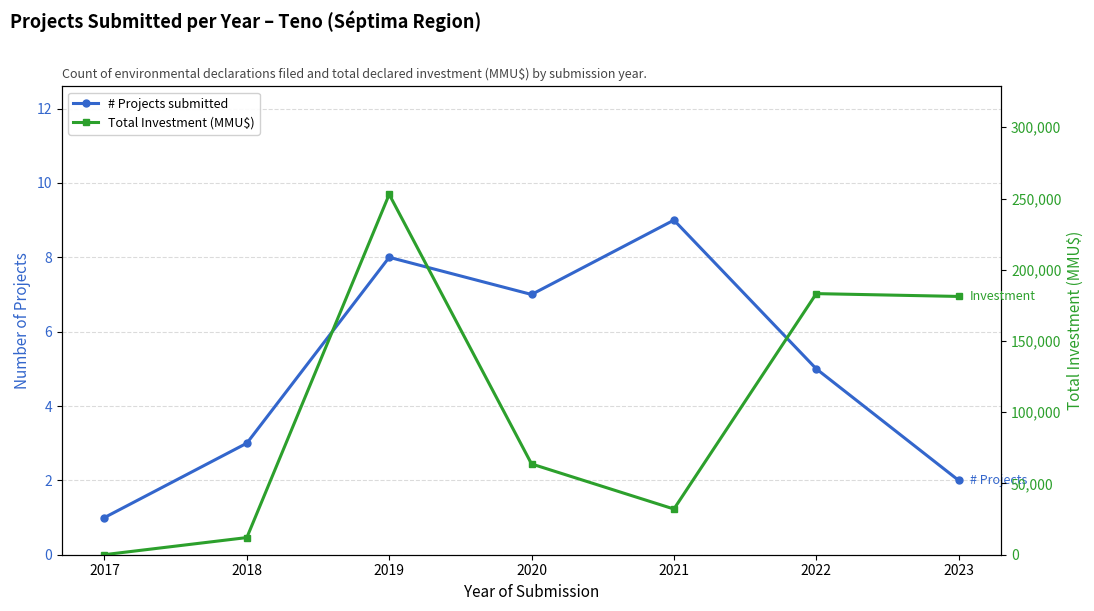

Which has a higher value, 2021 or 2022?

2021